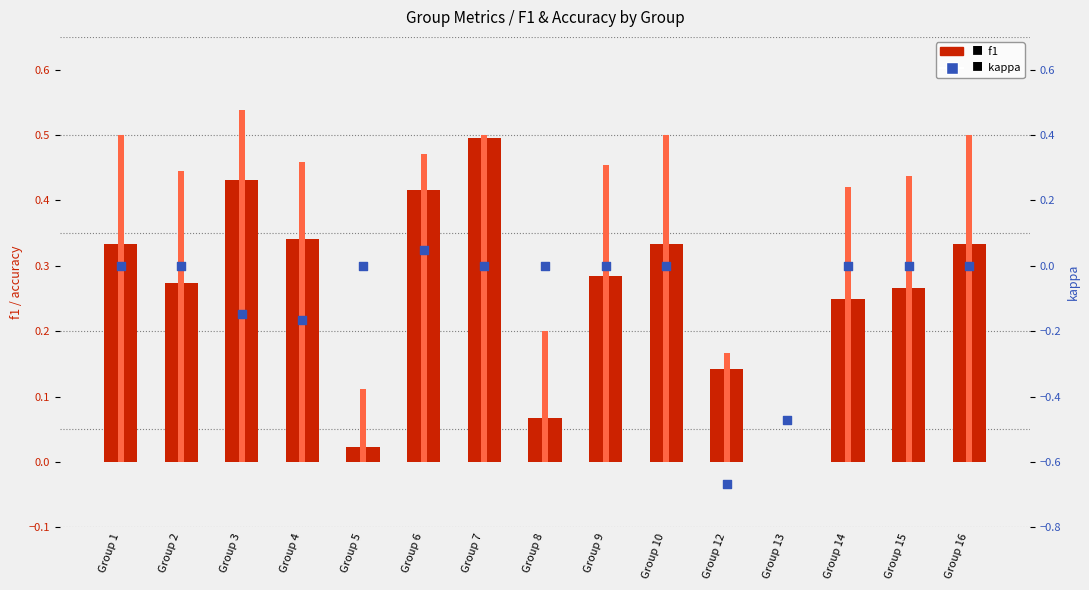

Which series contains the lowest Y value?

kappa